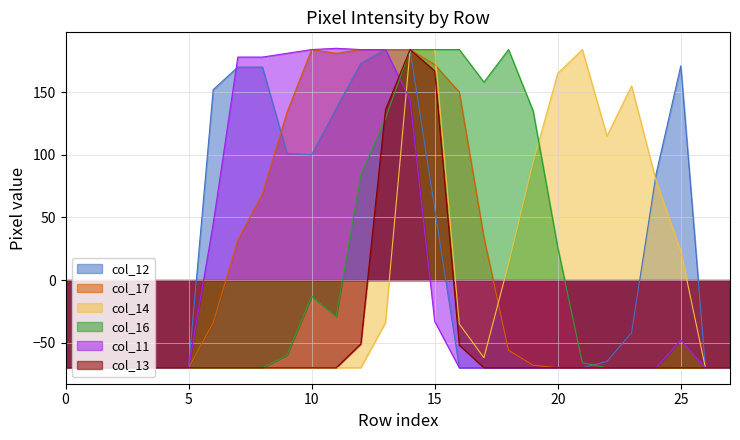

At which category is the sum across all series the highest?

14